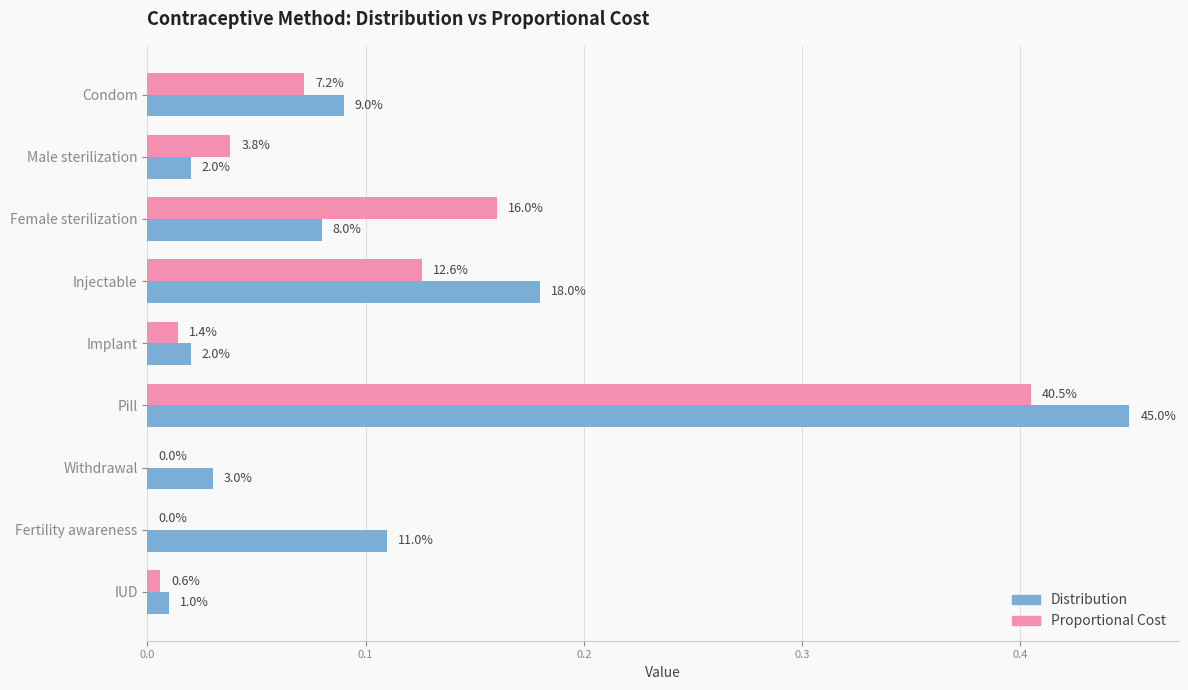

Reading left to right, transcribe all the data shown in this chart.

Distribution: 0.1	0.0	0.1	0.2	0.0	0.5	0.0	0.1	0.0
Proportional Cost: 0.1	0.0	0.2	0.1	0.0	0.4	0.0	0.0	0.0